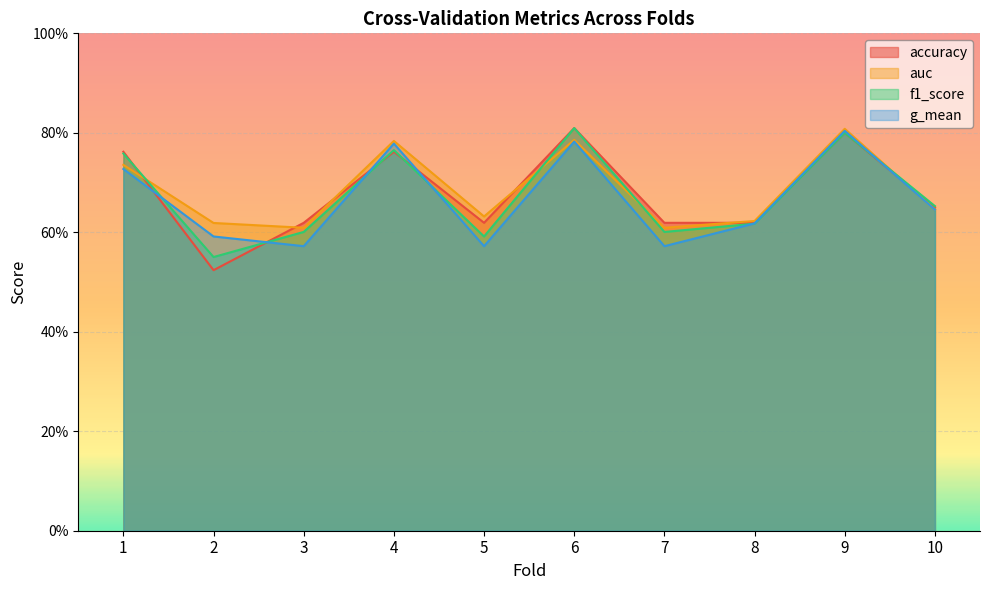

Reading right to left, what are all the values shown in this chart?

accuracy: 10=0.7	9=0.8	8=0.6	7=0.6	6=0.8	5=0.6	4=0.8	3=0.6	2=0.5	1=0.8
auc: 10=0.6	9=0.8	8=0.6	7=0.6	6=0.8	5=0.6	4=0.8	3=0.6	2=0.6	1=0.7
f1_score: 10=0.7	9=0.8	8=0.6	7=0.6	6=0.8	5=0.6	4=0.8	3=0.6	2=0.6	1=0.8
g_mean: 10=0.6	9=0.8	8=0.6	7=0.6	6=0.8	5=0.6	4=0.8	3=0.6	2=0.6	1=0.7